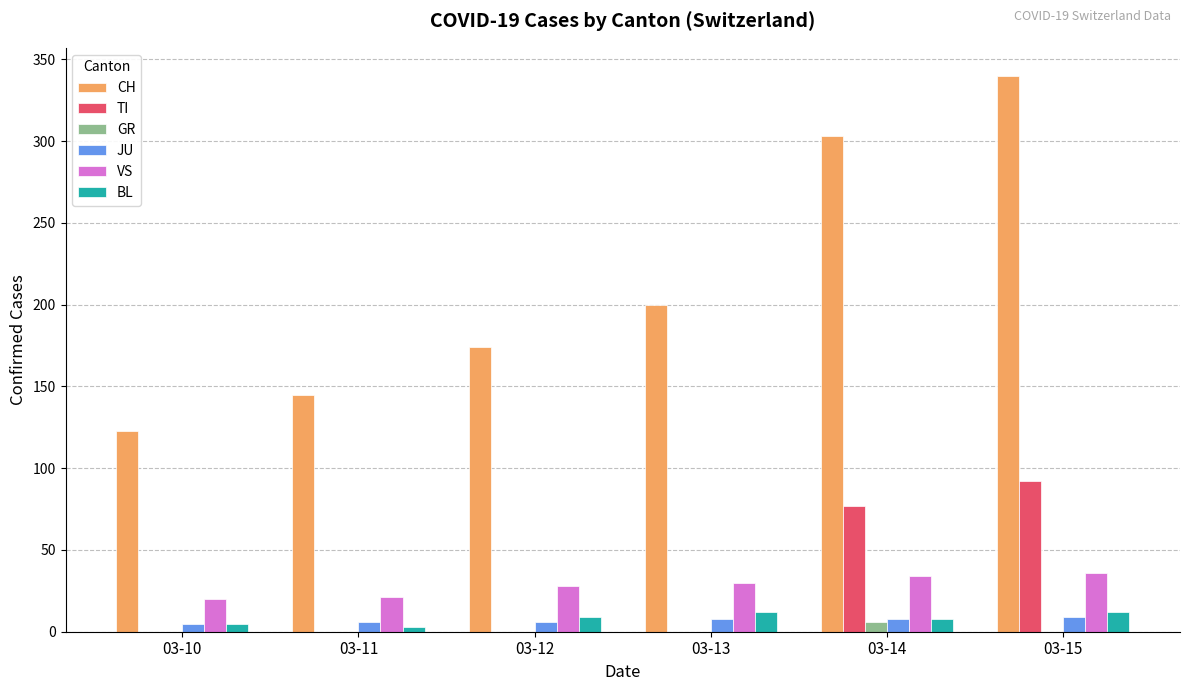

Is it true that CH equals 340 at 03-15?

True